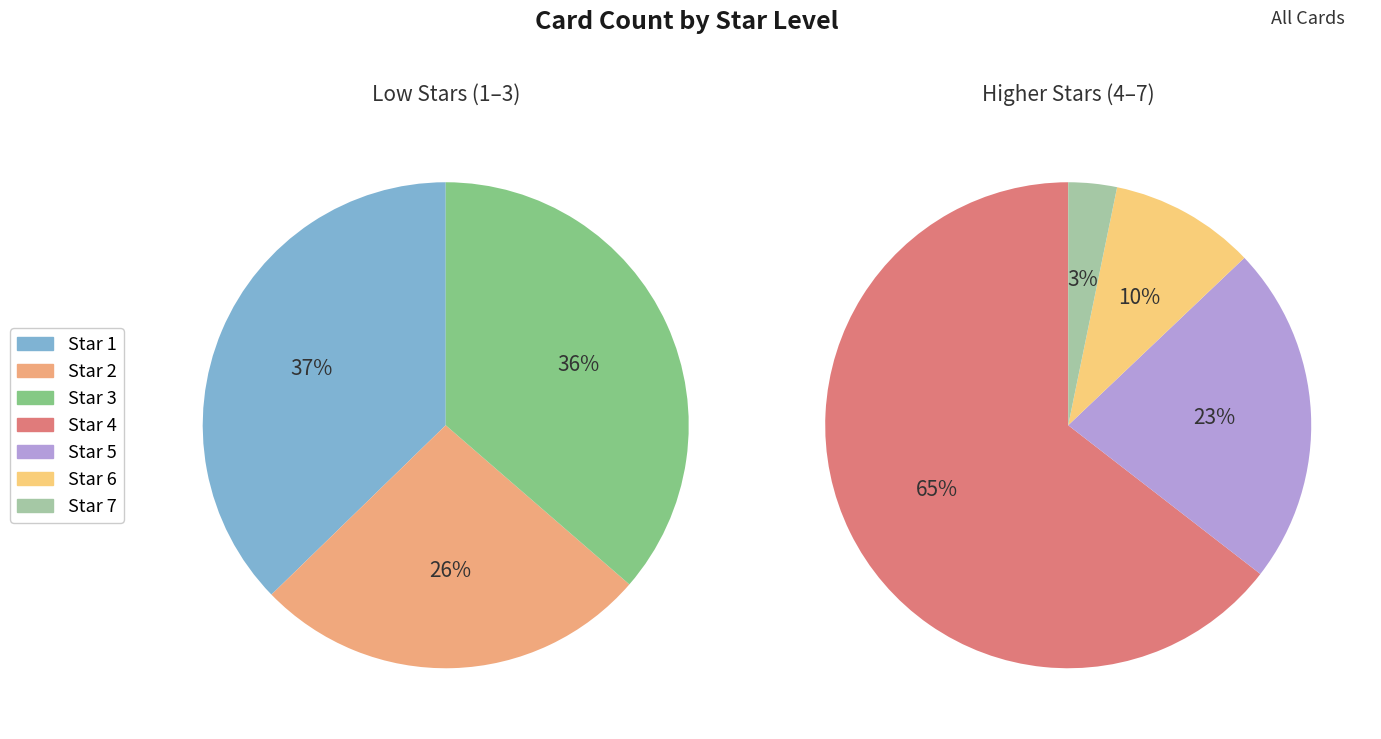

The Star 3 slice represents 39% of the pie. True or false?

False